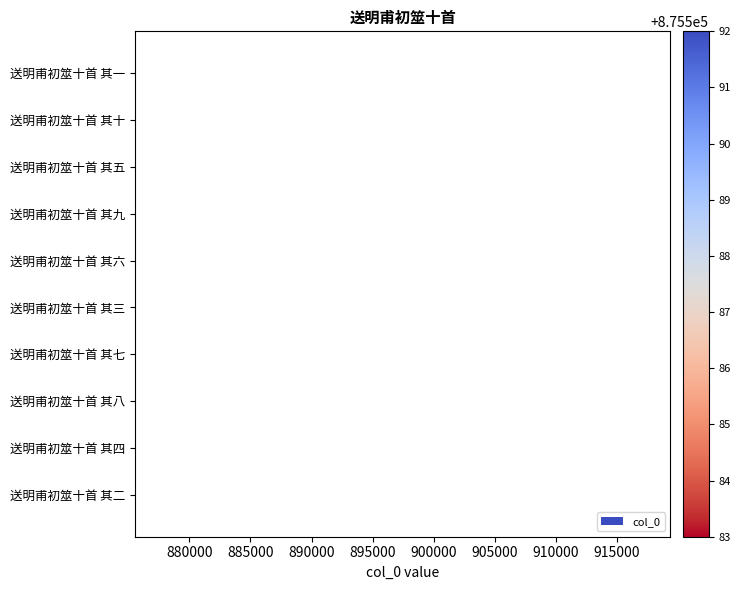

Count the number of data series in this chart.

1